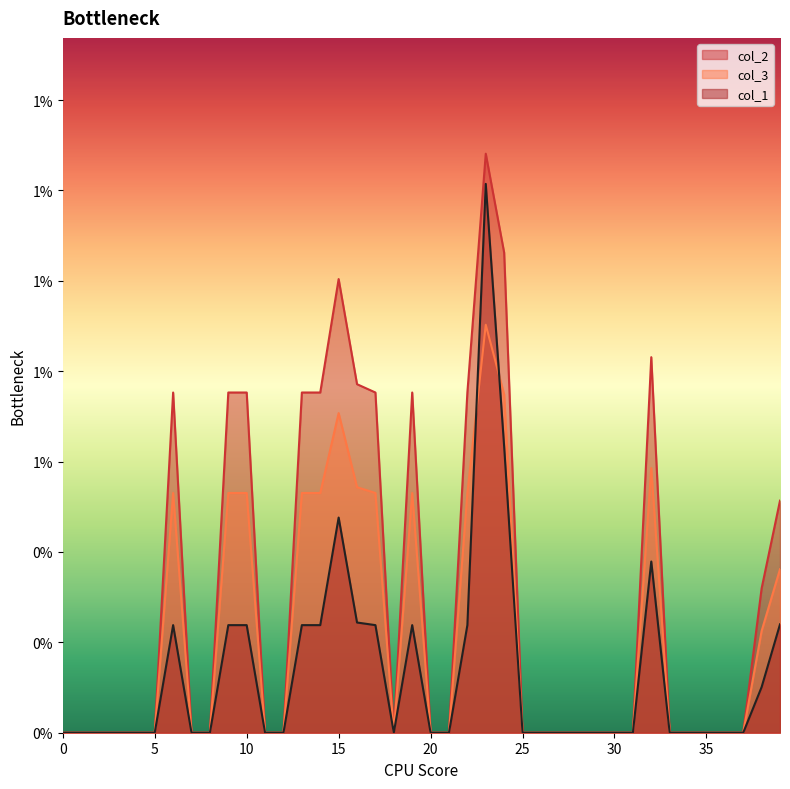

The col_3 series shows -0.0 at 1. True or false?

False